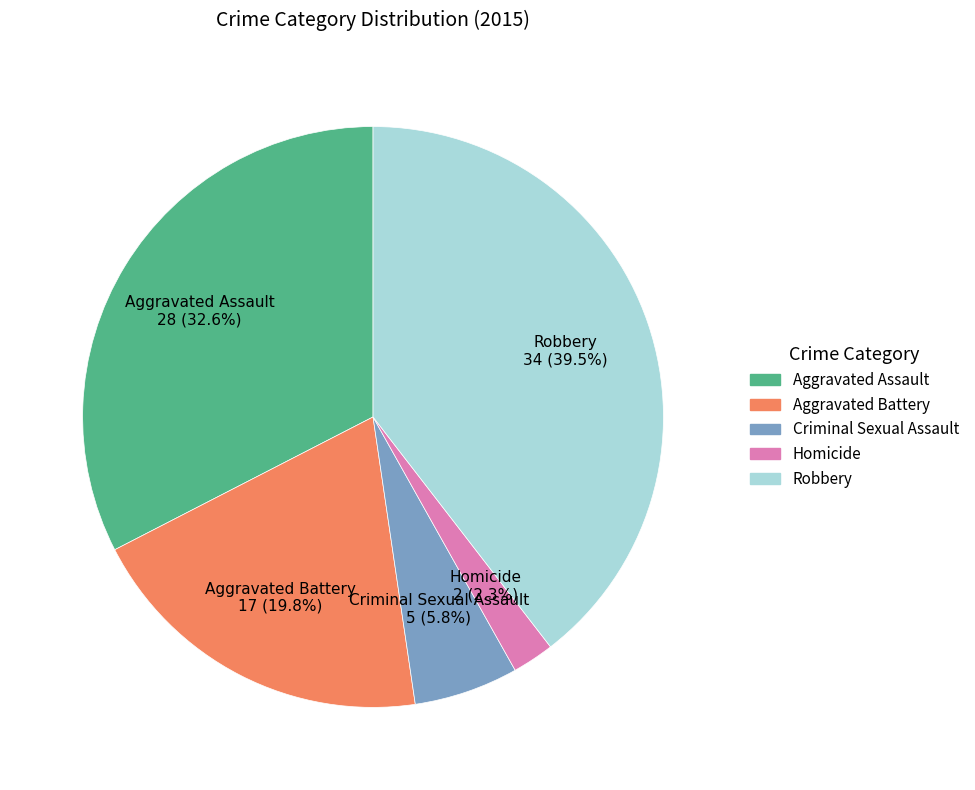

Which has a higher value, Homicide or Aggravated Assault?

Aggravated Assault